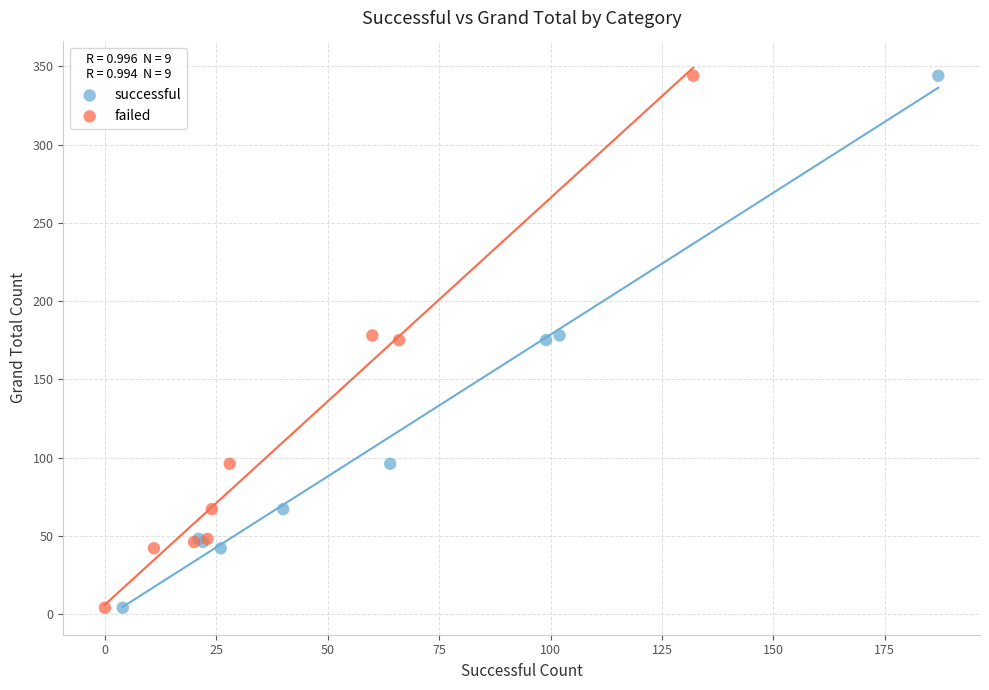

What are all the series names shown in the legend?

successful, failed